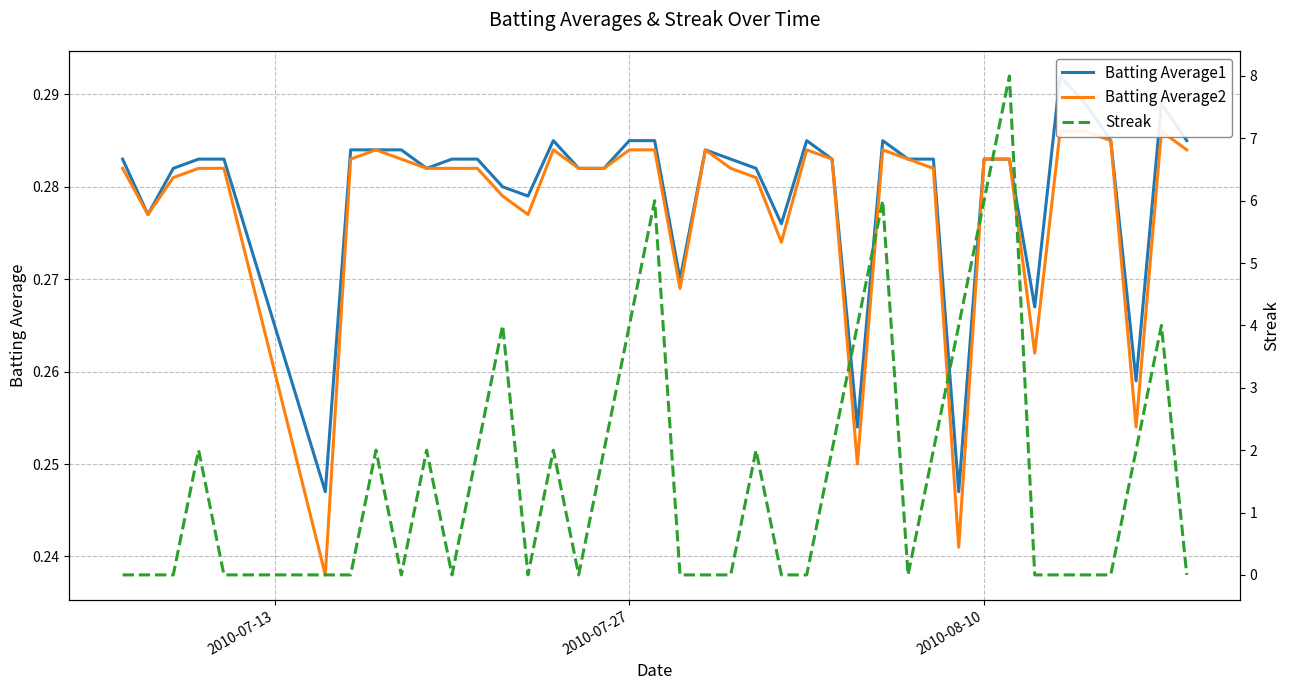

What are all the series names shown in the legend?

Batting Average1, Batting Average2, Streak